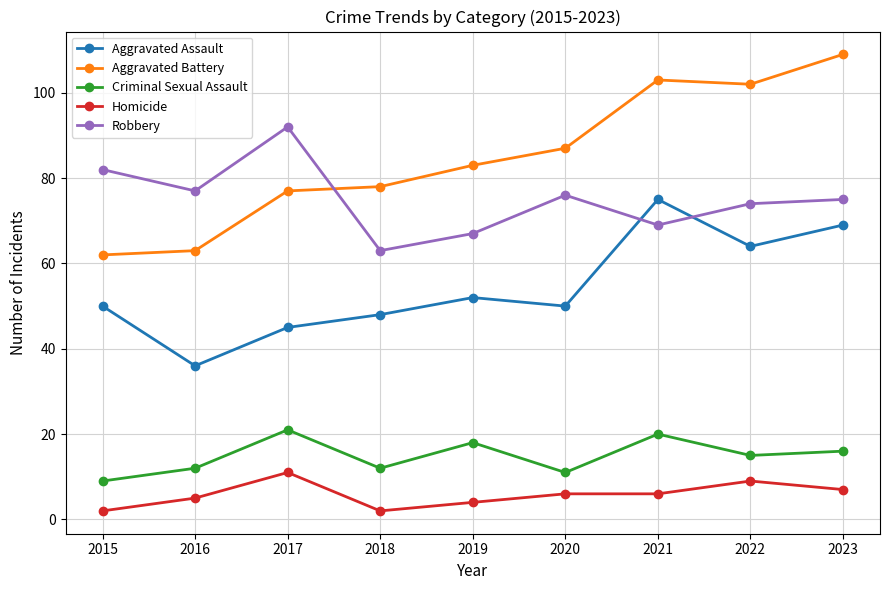

At how many categories does at least one series exceed 43?

9